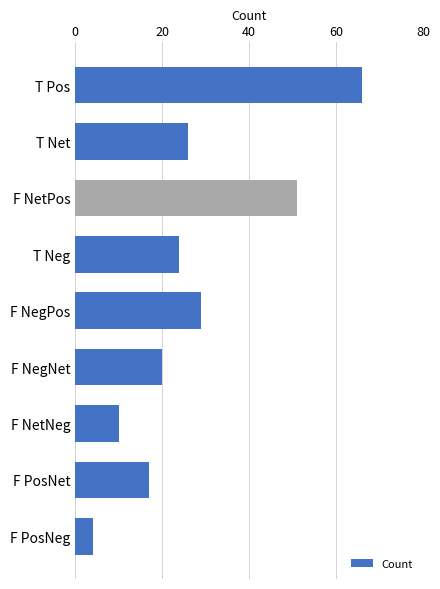

What is the change in value from T Pos to F NegPos?

-37